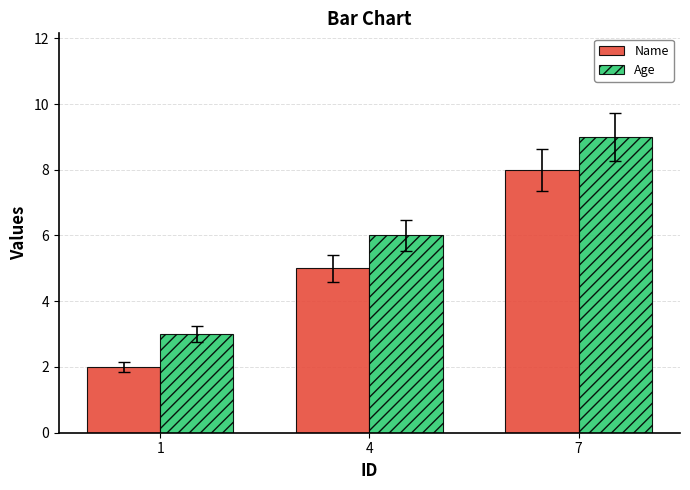

How many distinct data groups are displayed?

2